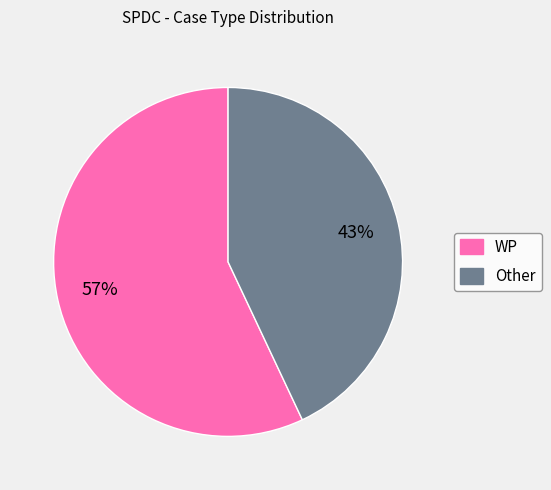

Which has a higher value, WP or Other?

WP